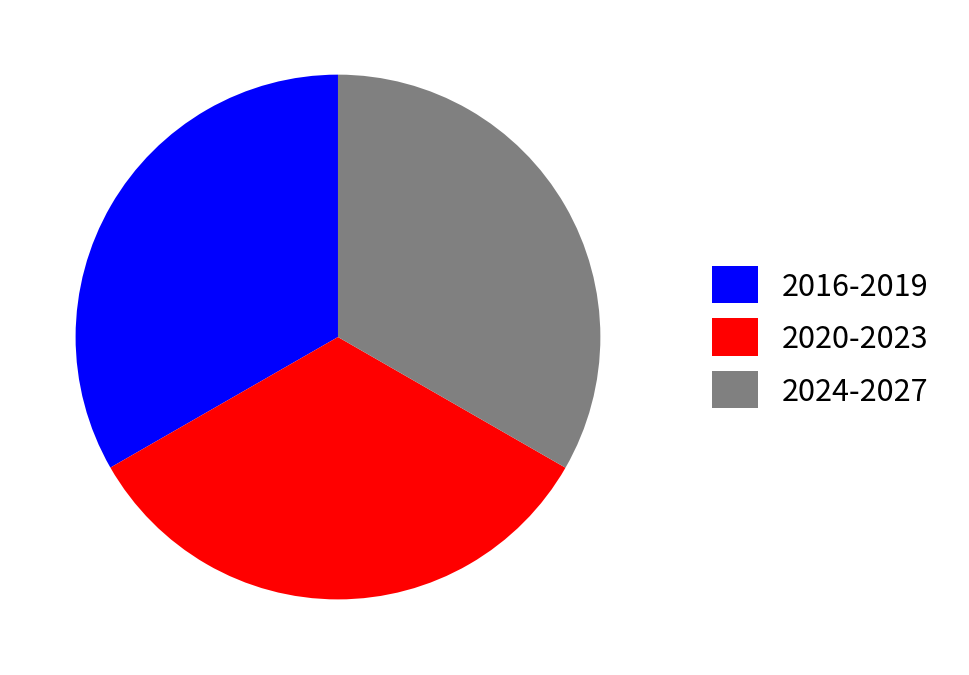

Approximately how many times larger is the value at 2024-2027 compared to 2016-2019?

1.0